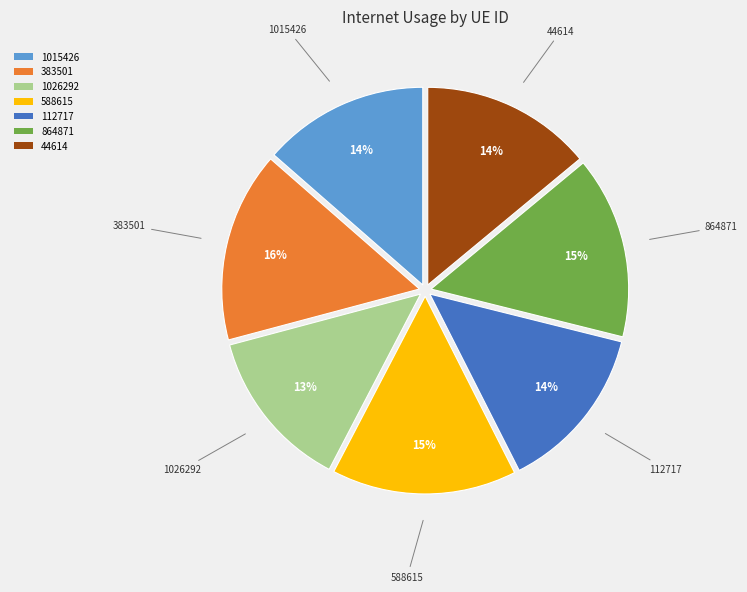

Approximately how many times larger is the value at 588615 compared to 864871?

1.0